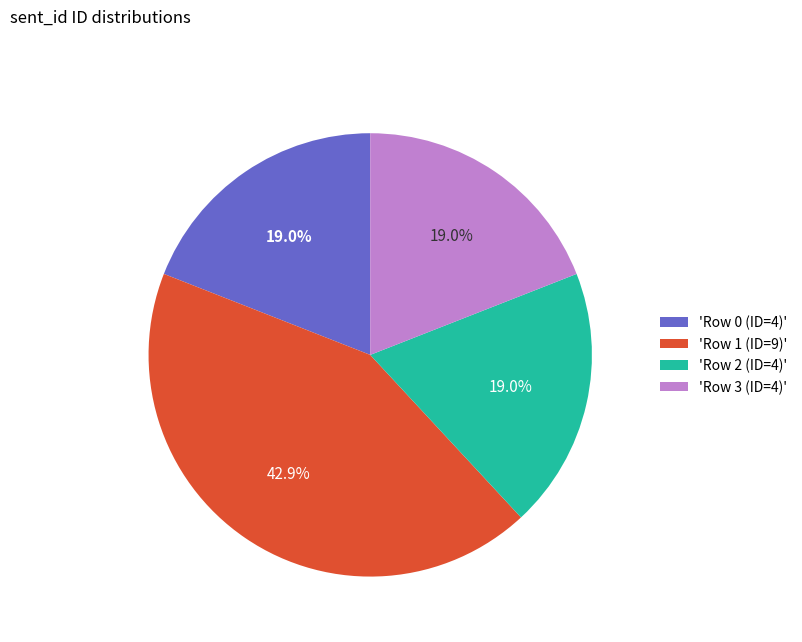

Does 'Row 2 (ID=4)' account for over 50% of the chart?

No